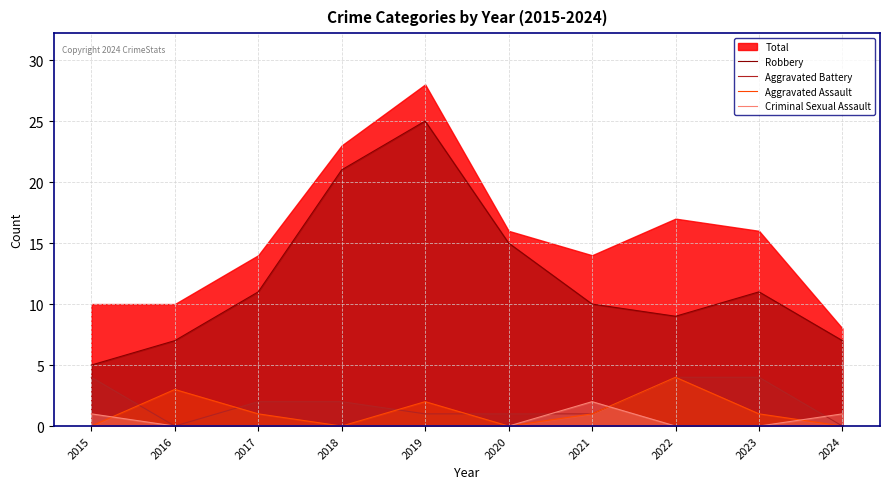

Which series ends up on top after the final intersection of Aggravated Assault and Criminal Sexual Assault?

Criminal Sexual Assault